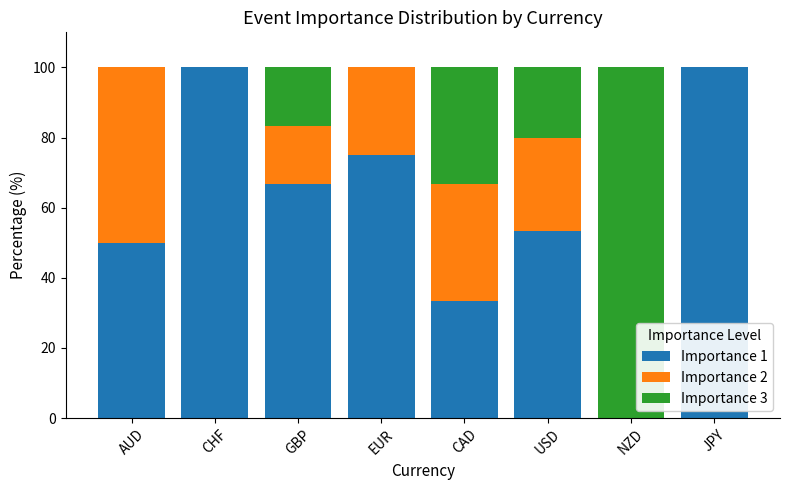

Reading left to right, list the values for the Importance 1 series.

AUD=50.0	CHF=100.0	GBP=66.7	EUR=75.0	CAD=33.3	USD=53.3	NZD=0.0	JPY=100.0